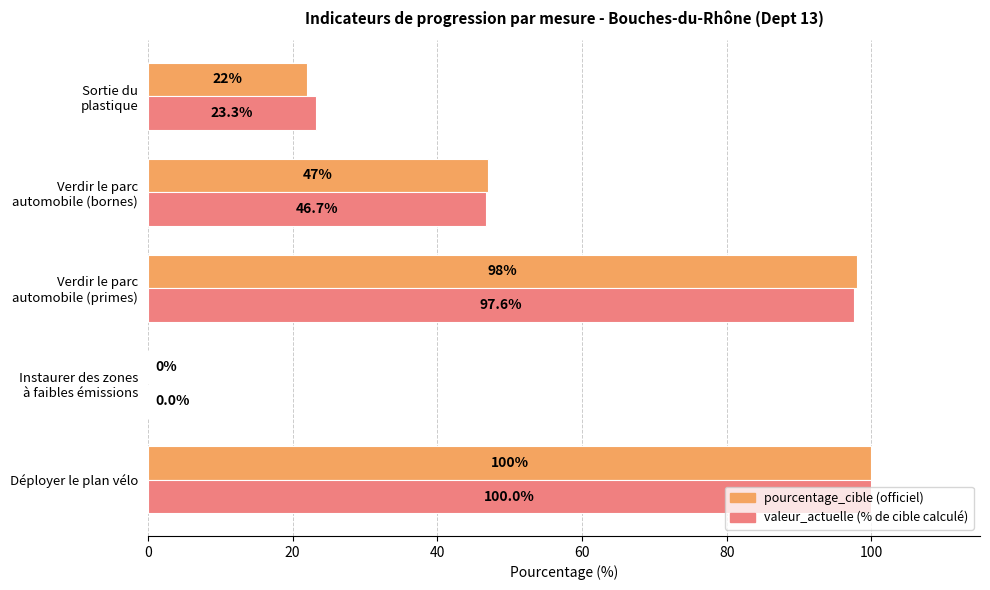

At which category does the chart reach its peak across all series?

Déployer le plan vélo